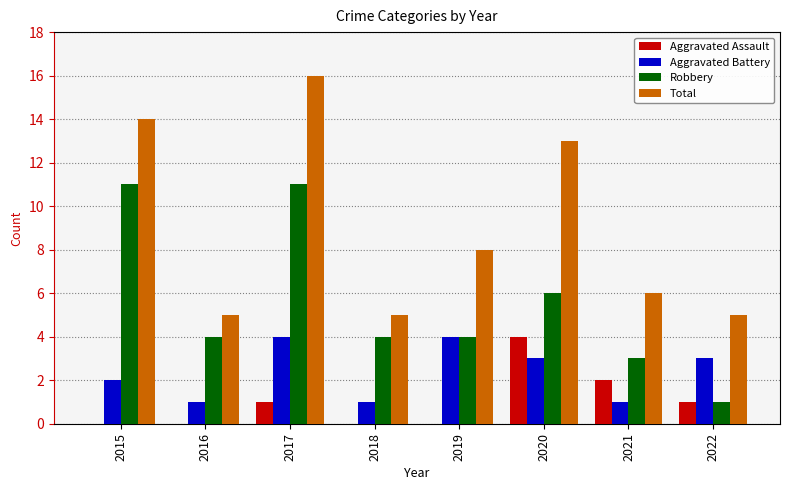

Does the chart contain stacked bars?

No